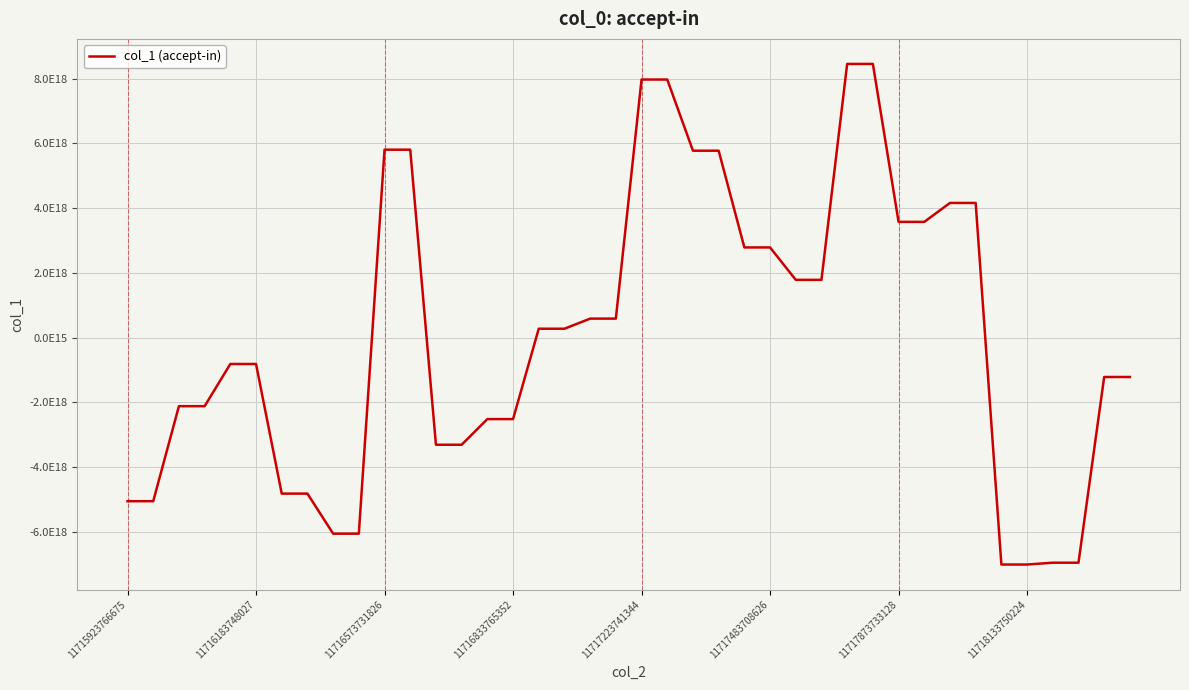

Which category has the highest value across all series?

28